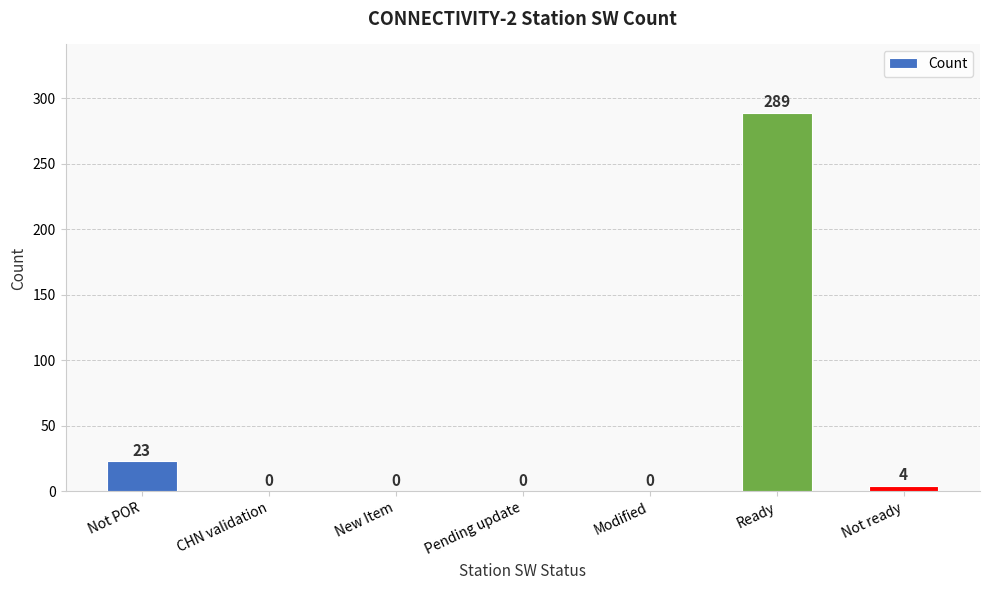

Reading right to left, list all the values displayed in this chart.

Not ready=4	Ready=289	Modified=0	Pending update=0	New Item=0	CHN validation=0	Not POR=23